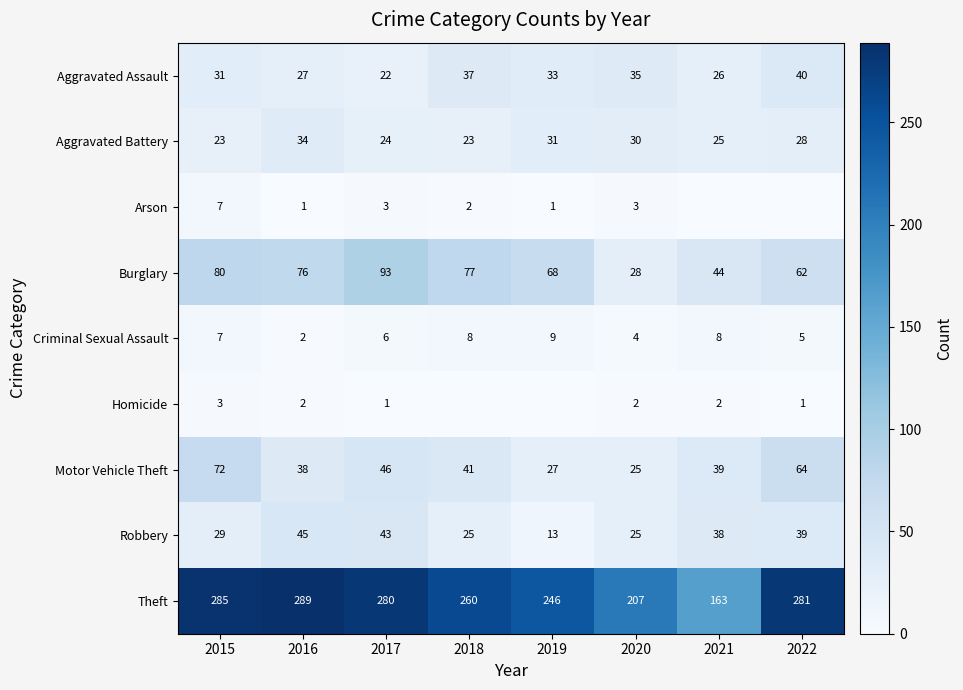

True or false: Aggravated Battery has a value of 13 at 2017.

False